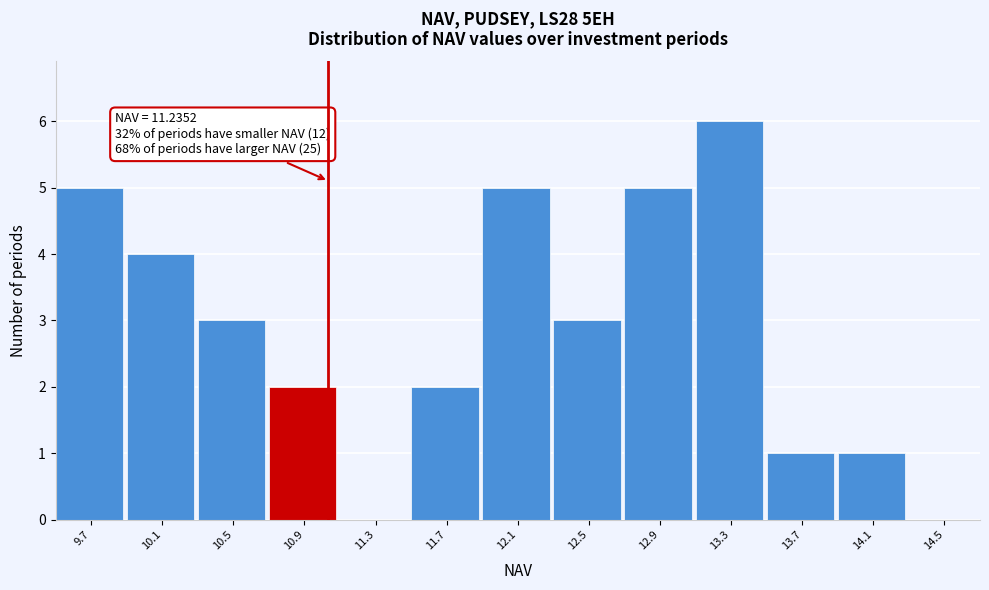

Reading right to left, what are all the values shown in this chart?

14.5=0	14.1=1	13.7=1	13.3=6	12.9=5	12.5=3	12.1=5	11.7=2	11.3=0	10.9=2	10.5=3	10.1=4	9.7=5